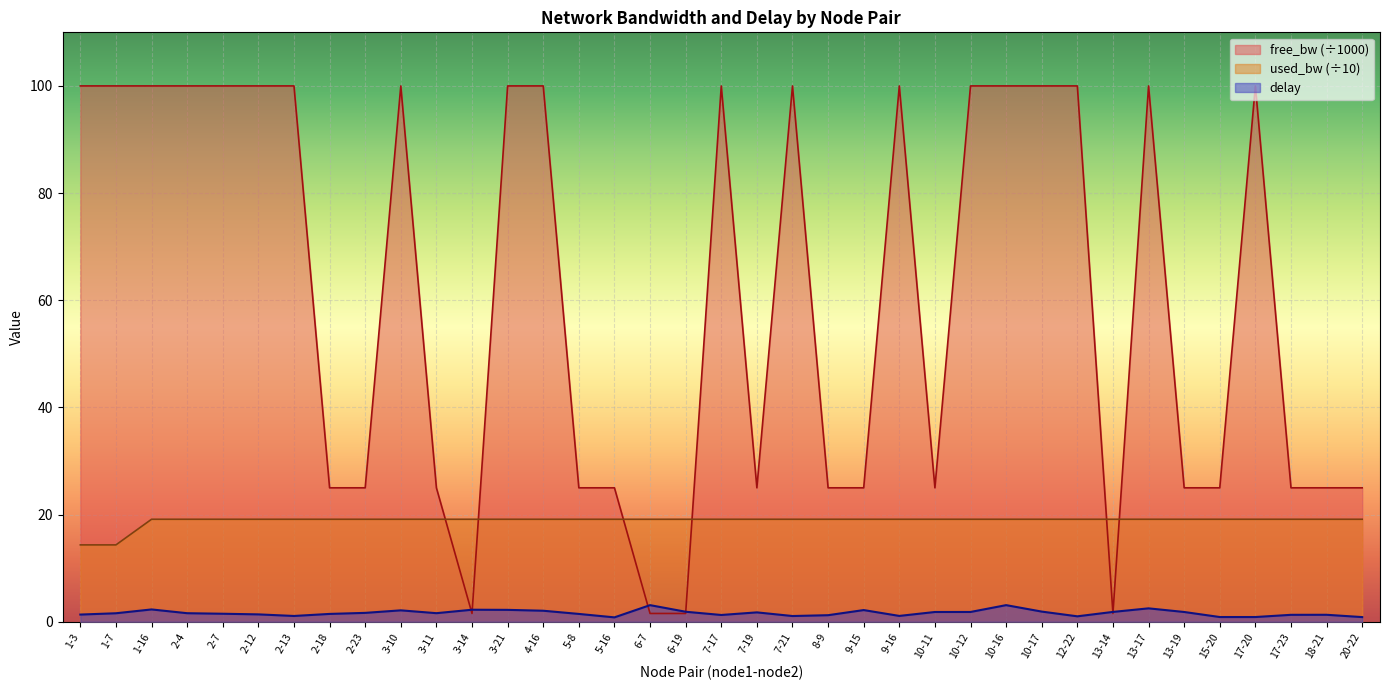

Rank the series at 6-19 from lowest to highest value.

free_bw, delay, used_bw